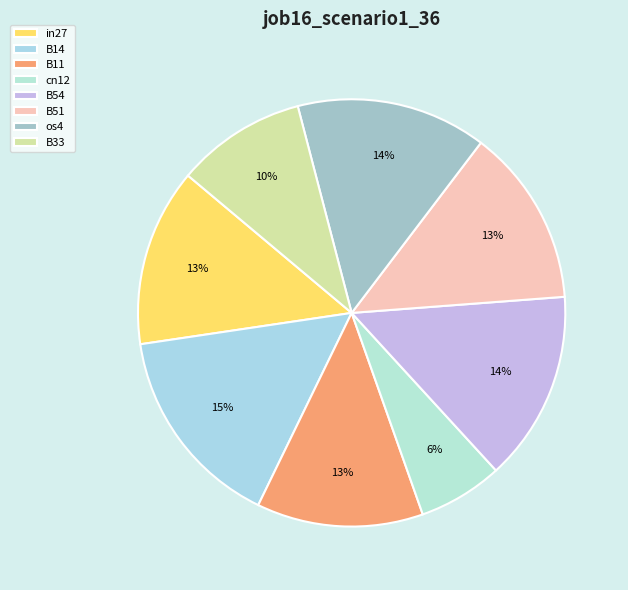

True or false: B51 accounts for 26% of the total.

False